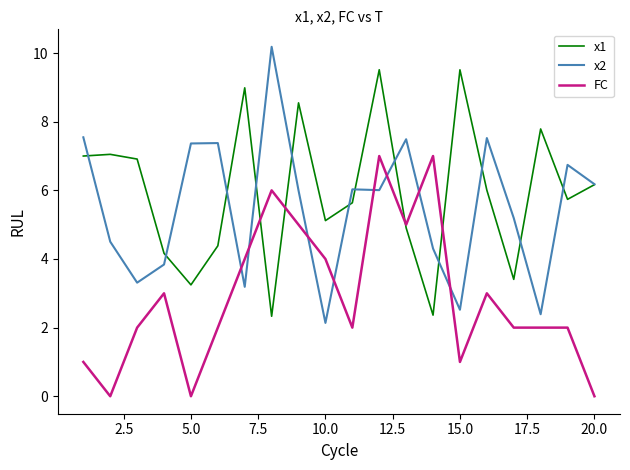

How many interior local valleys does the x1 series have?

6